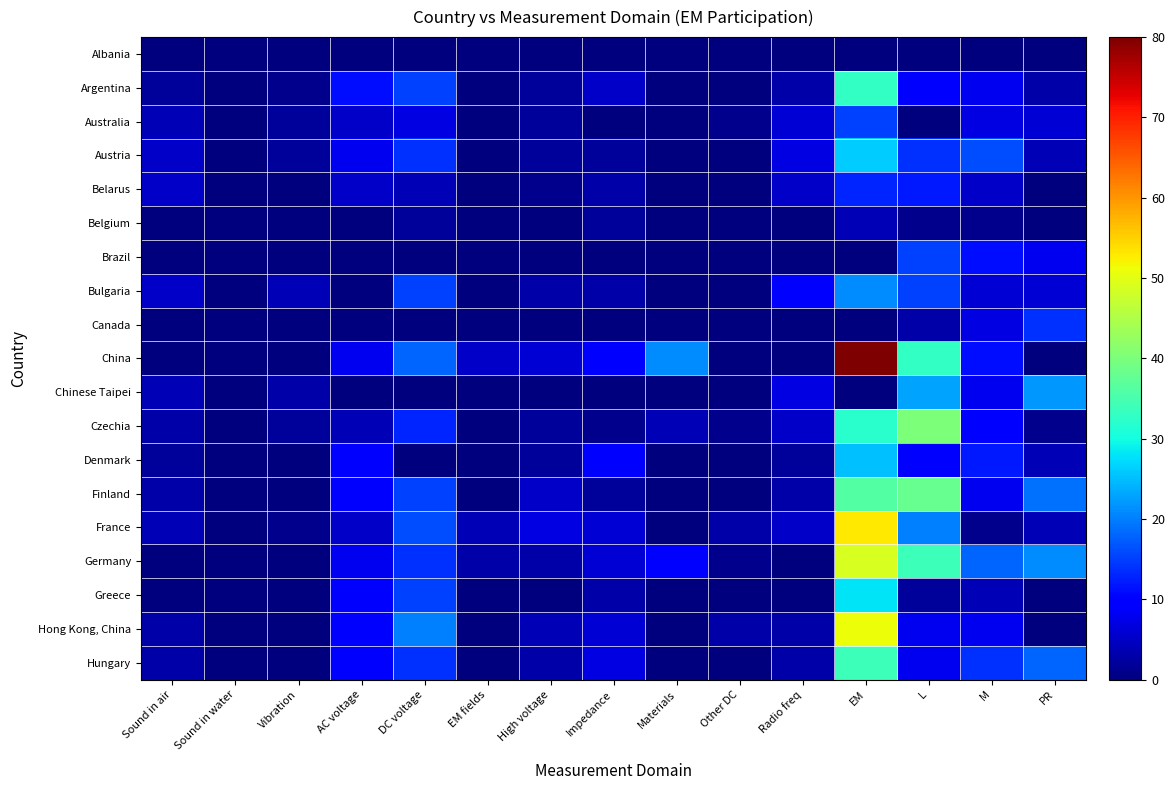

At which category is the sum across all series the highest?

EM